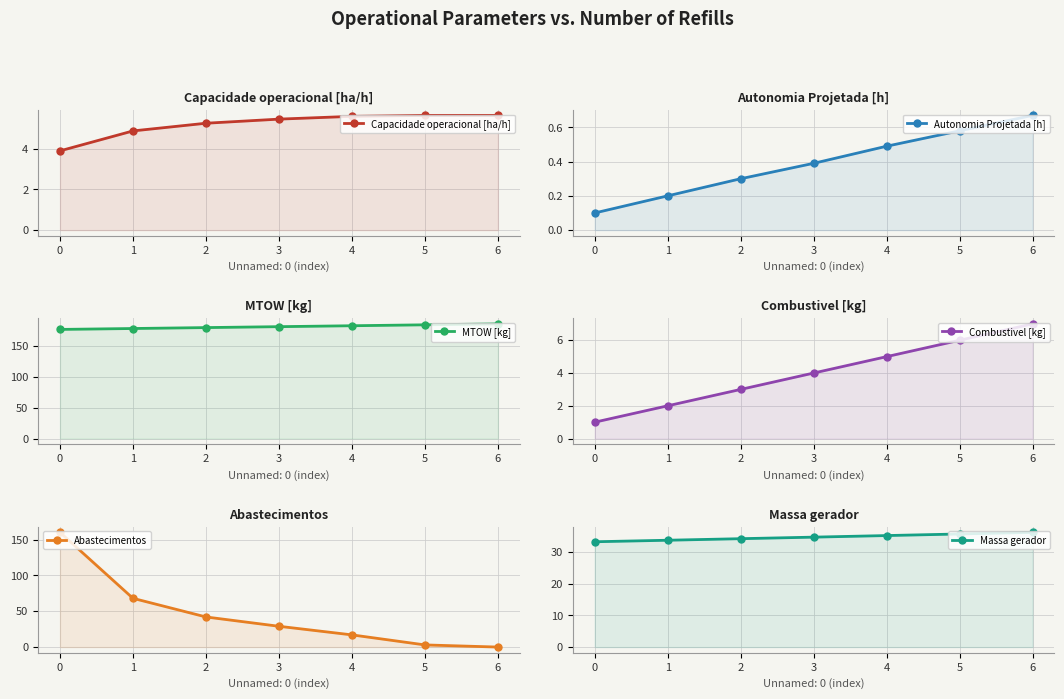

True or false: Combustivel [kg] has more than 1 points higher than both neighbors.

False